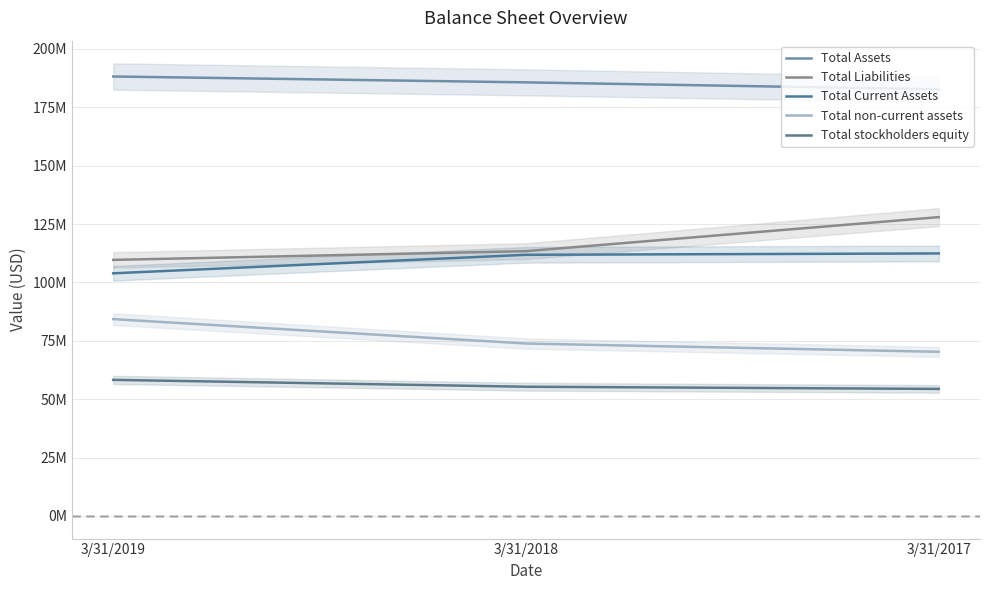

Which category has the lowest value in the Total non-current assets series?

3/31/2017